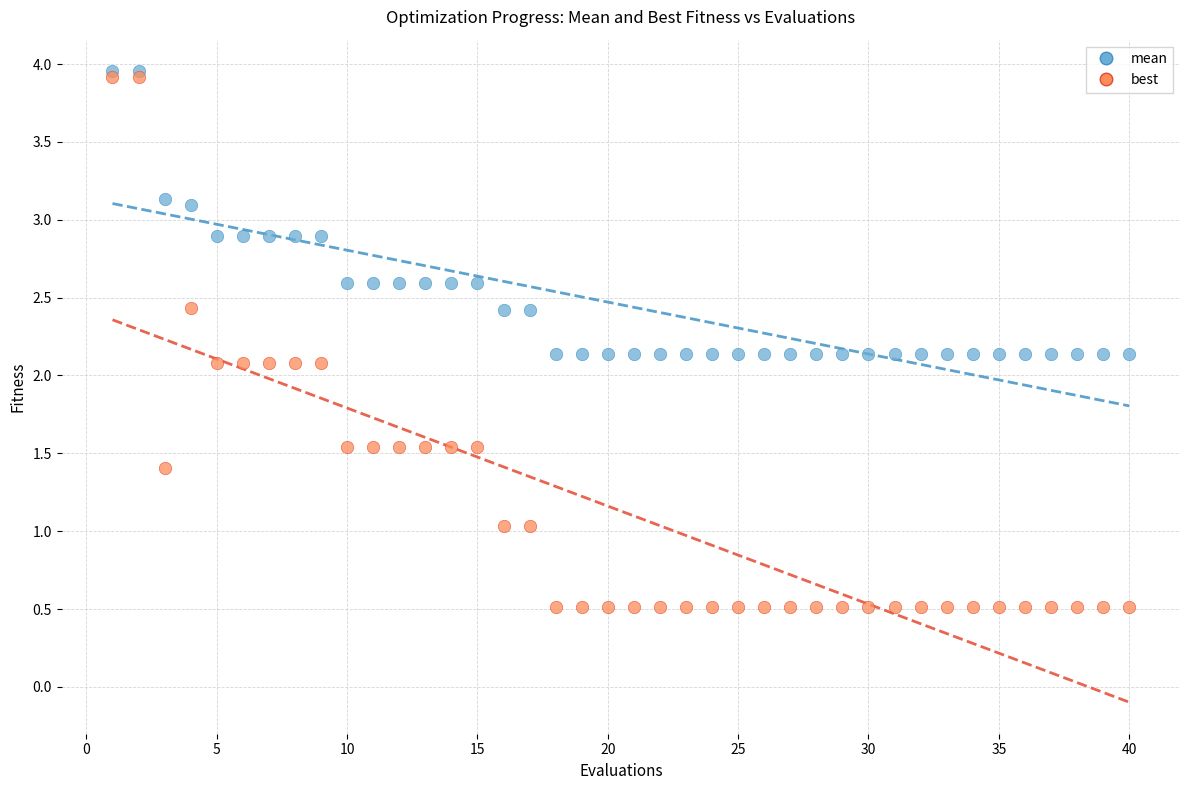

What are all the series names shown in the legend?

mean, best